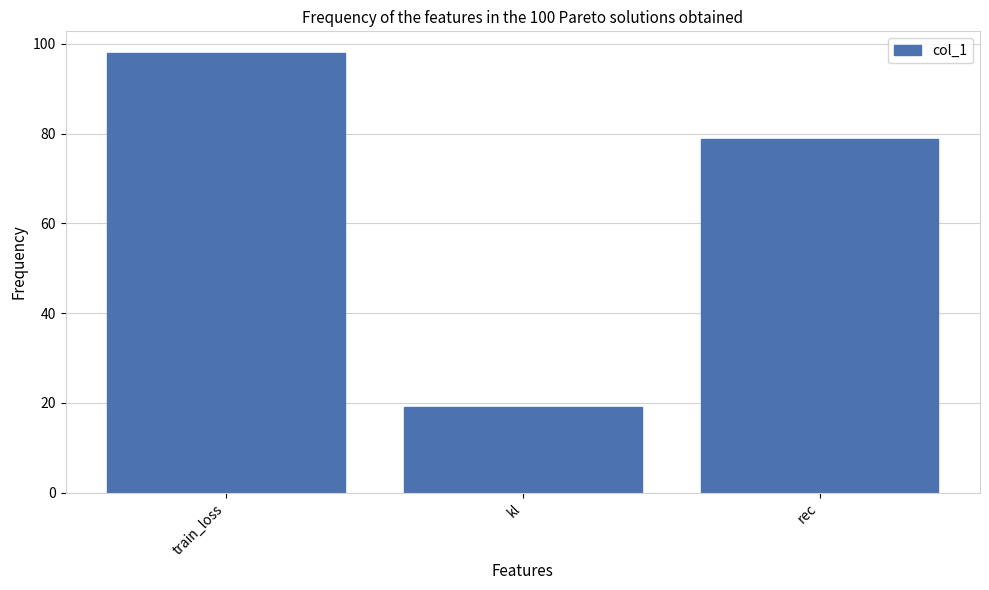

True or false: the data shows 19.1 at kl.

True